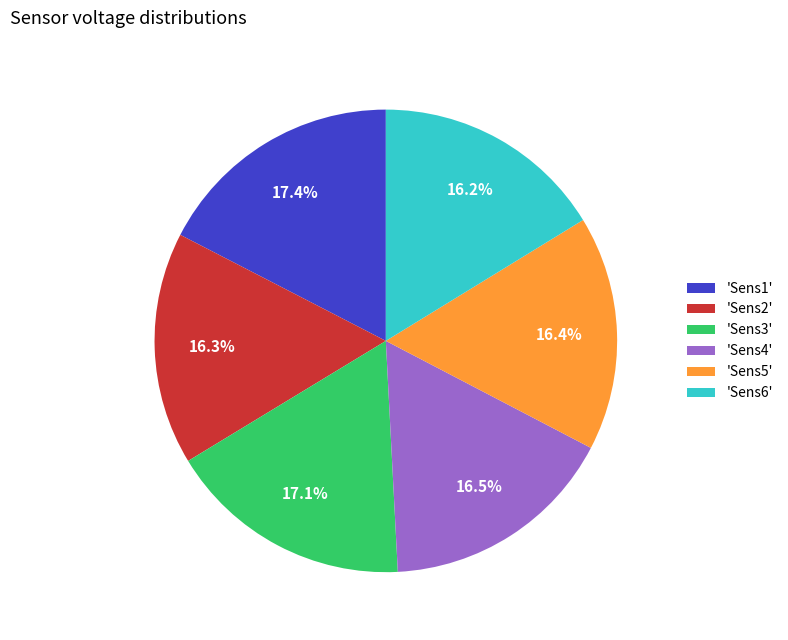

What percentage is NOT represented by 'Sens4'?

83.5%